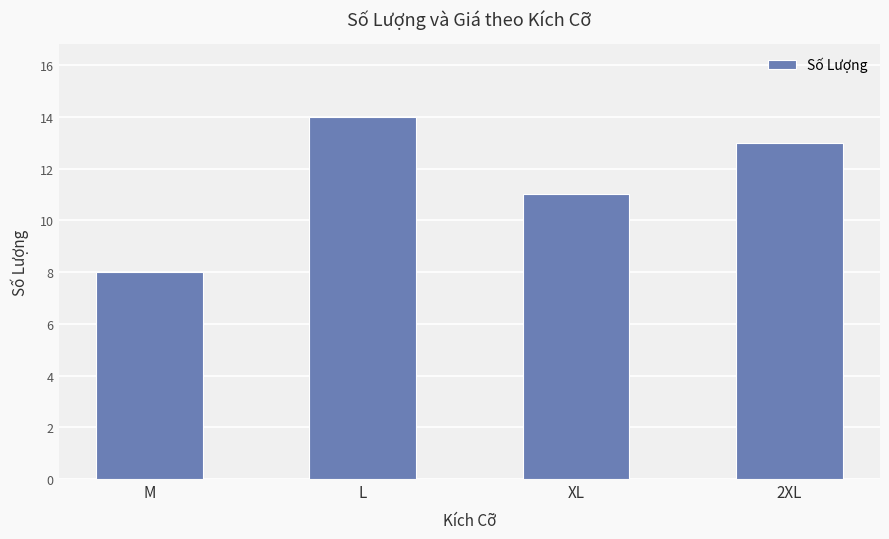

What is the average value?

12